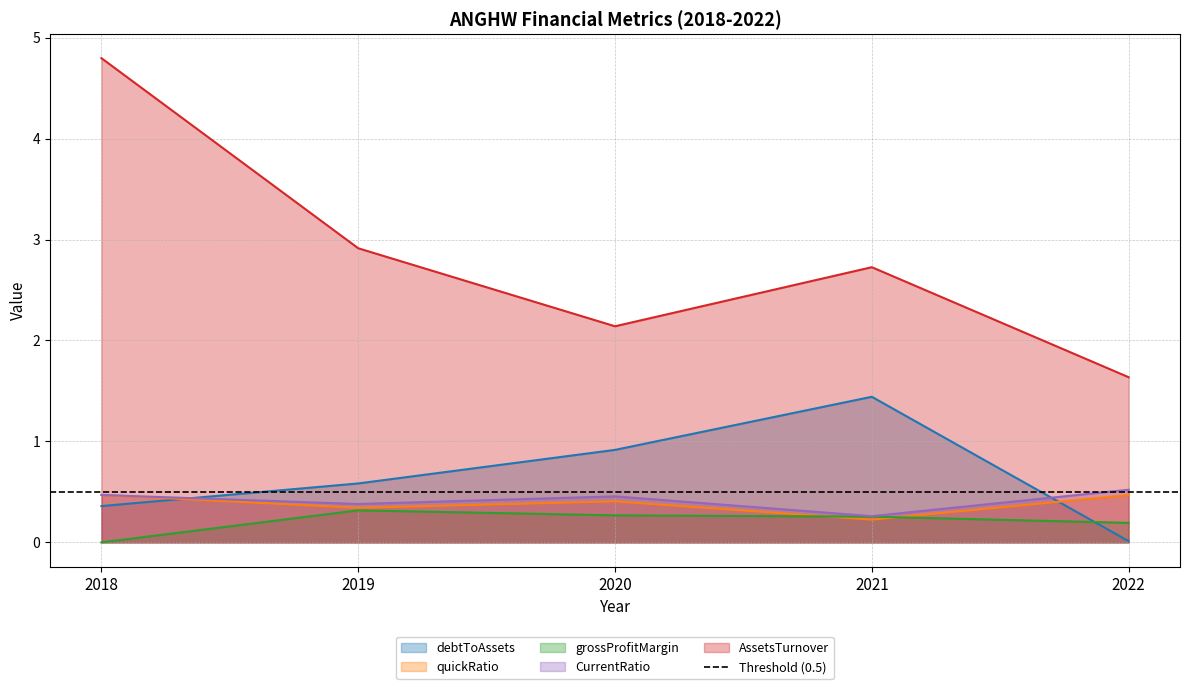

After their last crossing, which series has the higher values: debtToAssets or grossProfitMargin?

grossProfitMargin